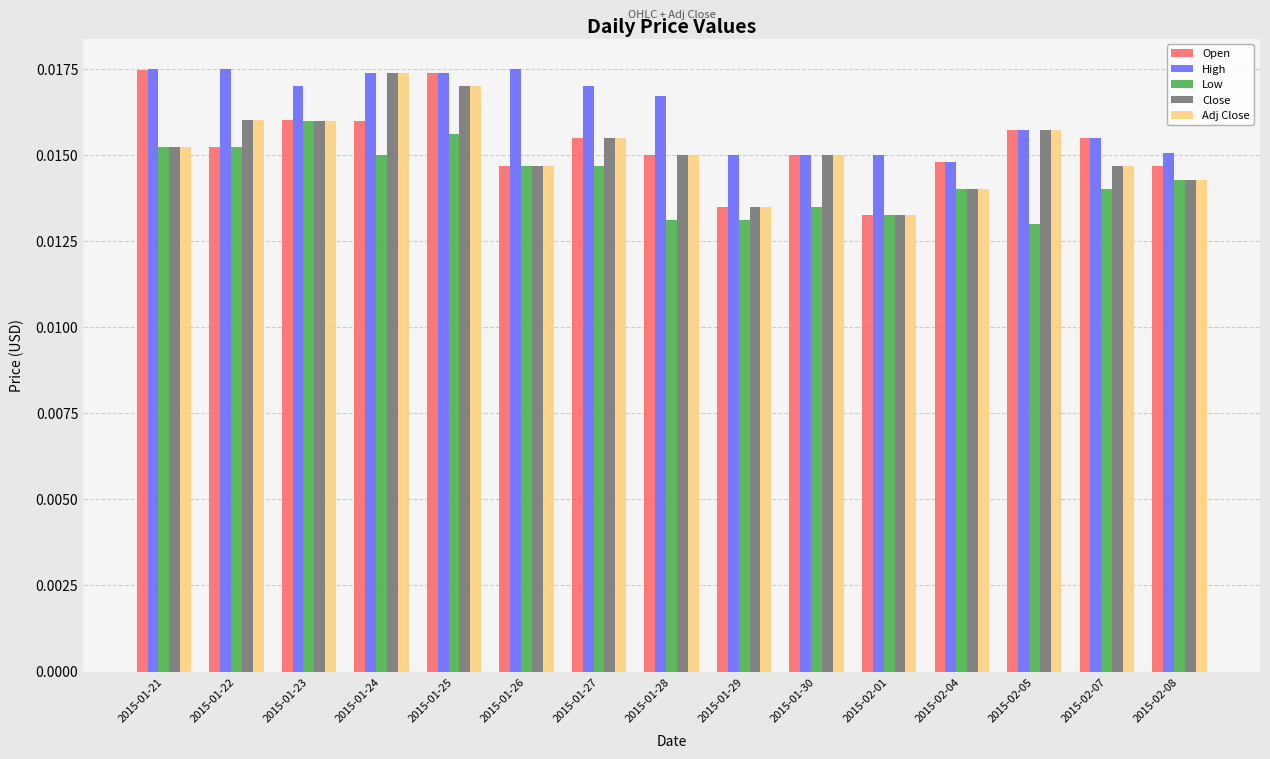

At how many categories does at least one series exceed 0?

15